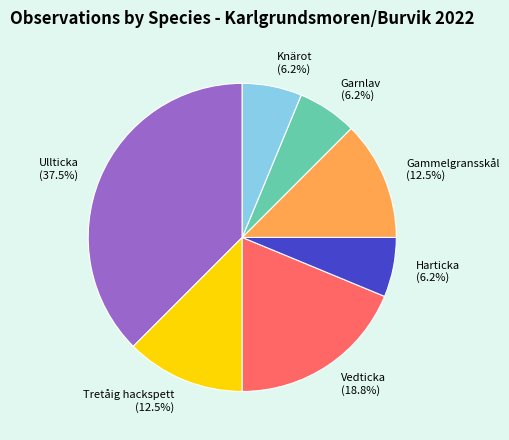

What percentage is the Harticka slice, to the nearest percent?

6%